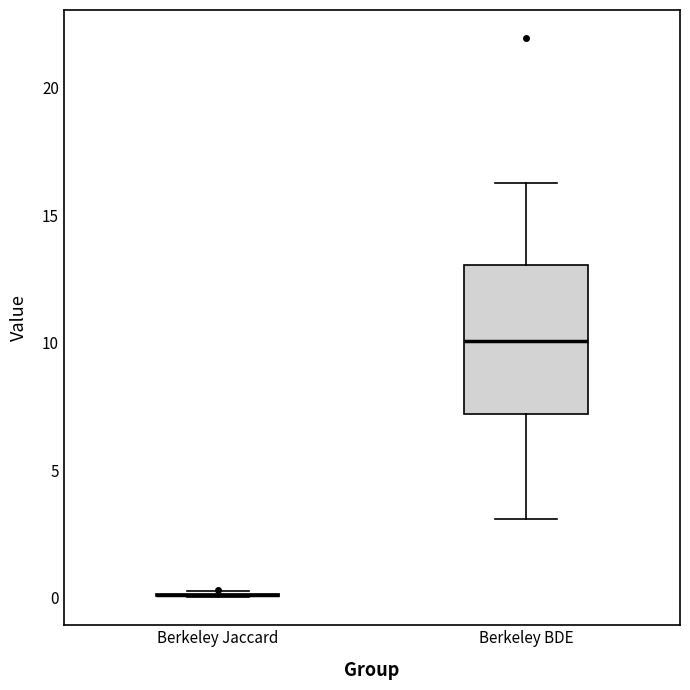

Reading left to right, read every box against the y-axis: the position of its median line, the range the box covers, and the ends of its whiskers. The values are not printed on the chart, so give them approximately, as read against the axis.

Berkeley Jaccard: box collapsed to a line at 0.0, whiskers 0.0 to 0.5
Berkeley BDE: median 10.0, box 7.0 to 13.0, whiskers 3.0 to 16.5